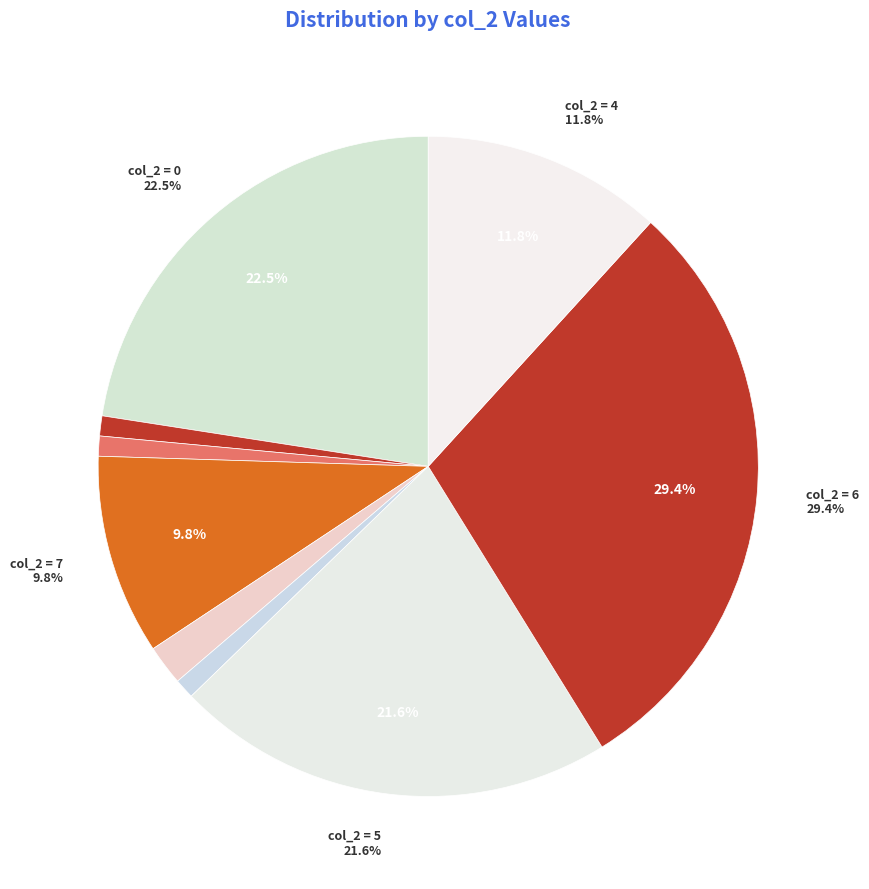

Does any single category account for the majority?

No